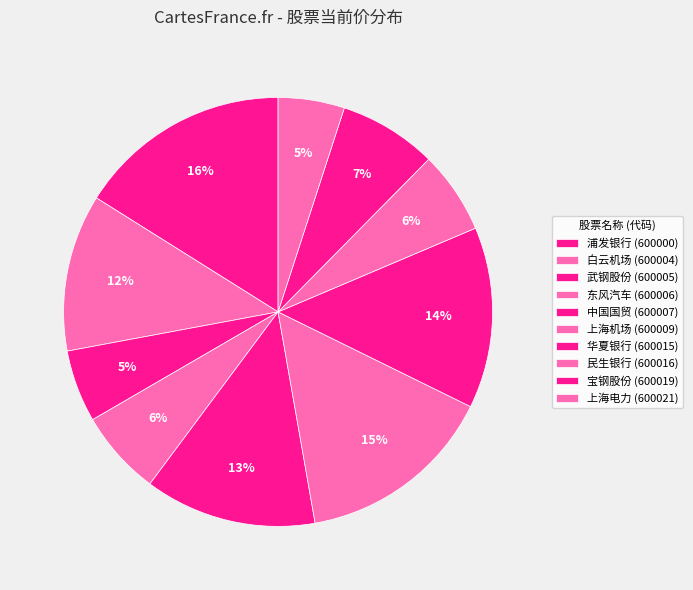

To the nearest percent, what is the difference between the largest and smallest slice percentages?

11%